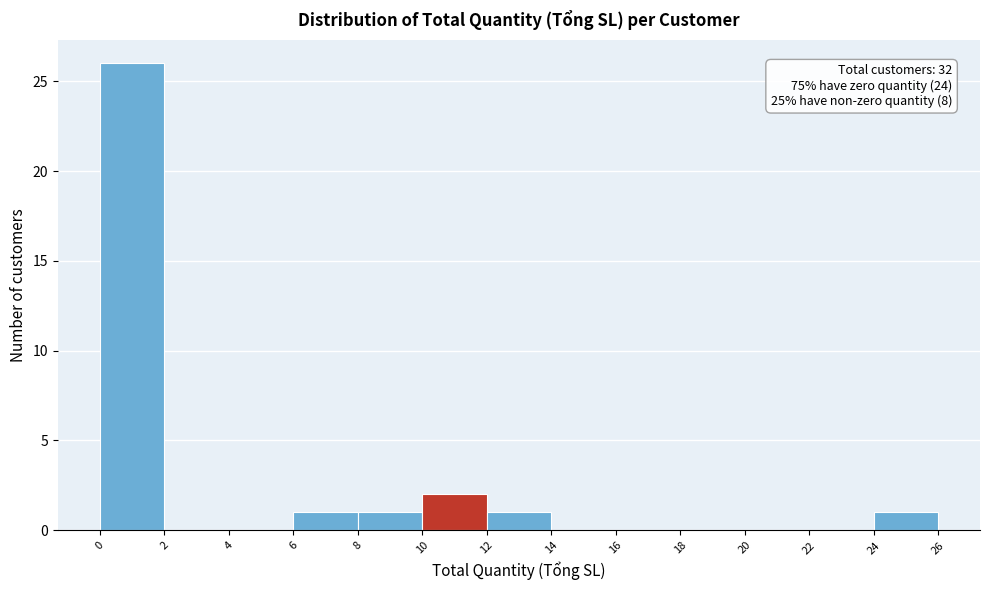

Which range on the x-axis has the tallest bar?

0 to 2